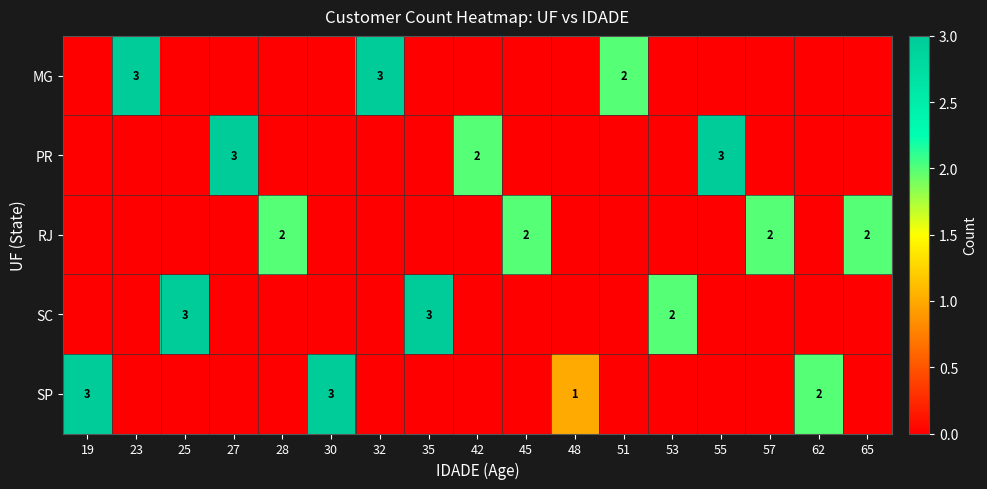

The SP series shows 2 at 62. True or false?

True